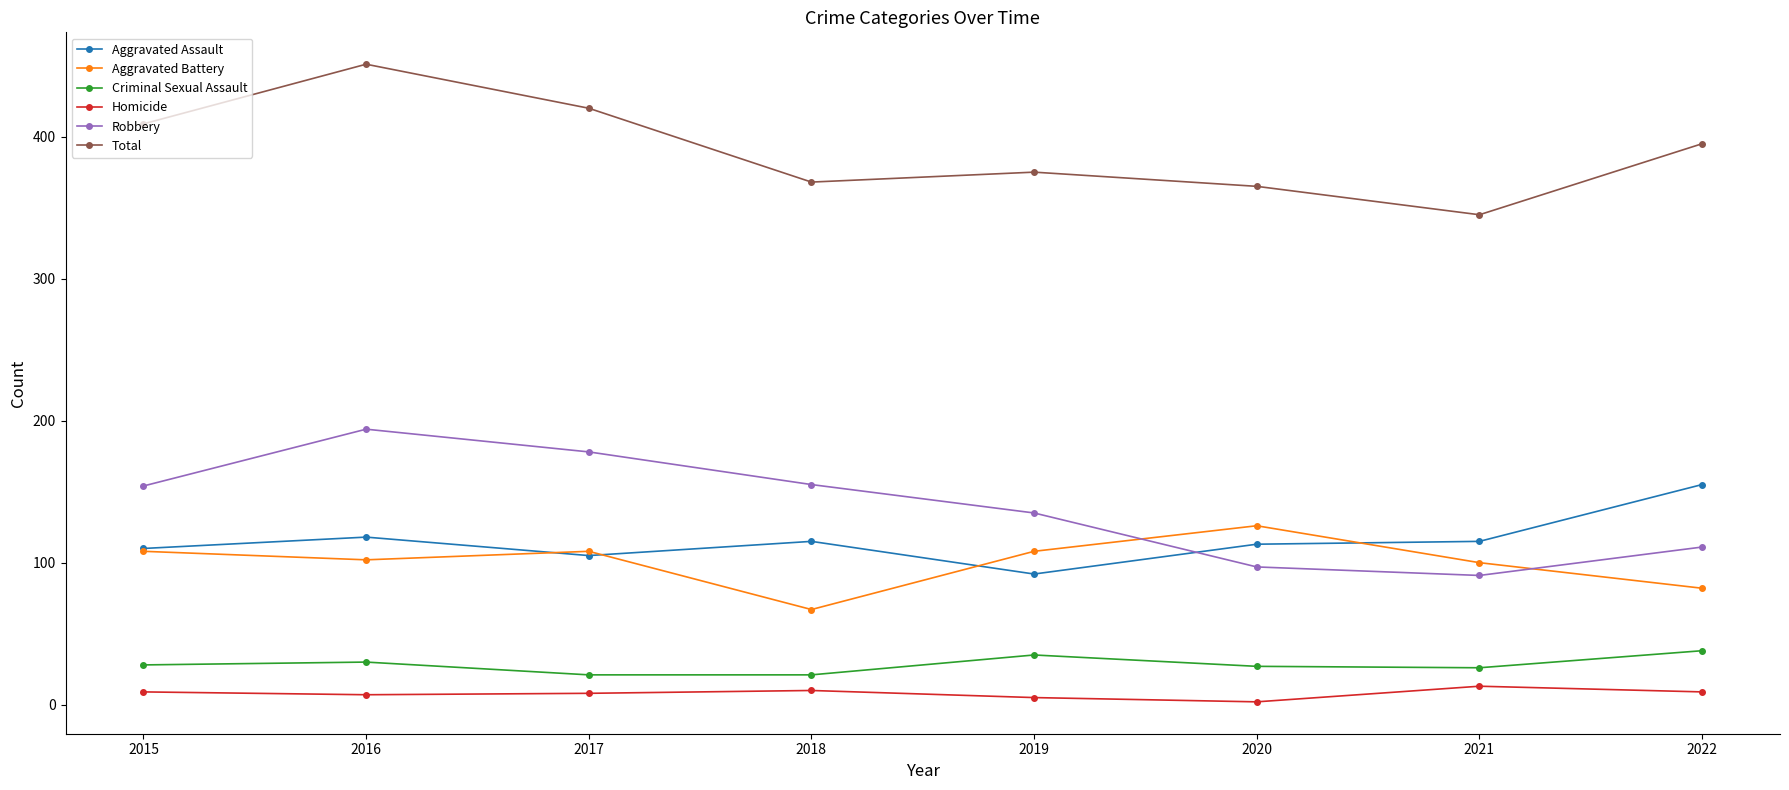

True or false: Total and Homicide cross at least once.

False